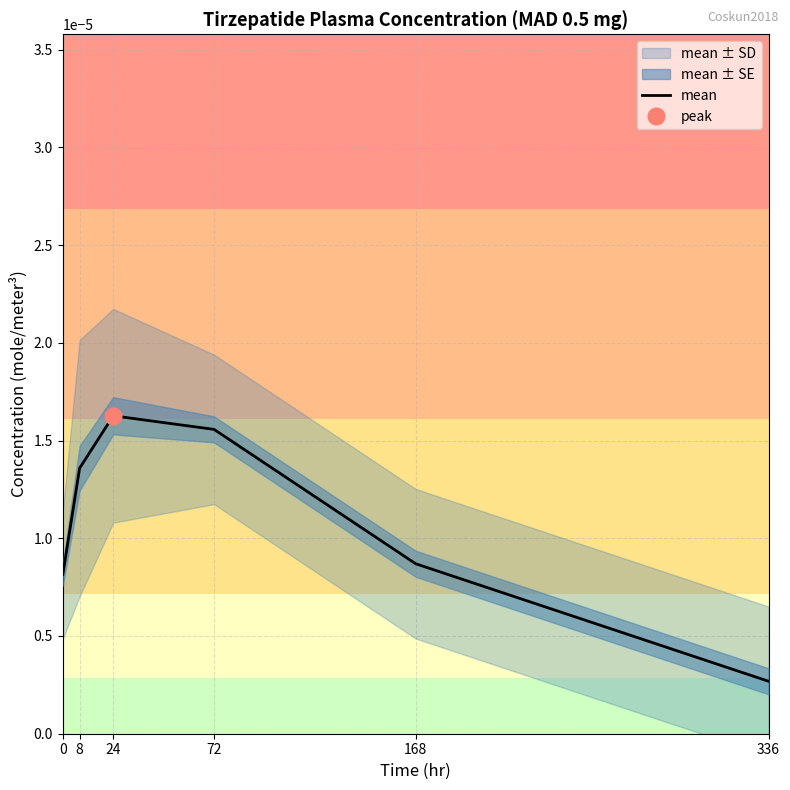

Which category has the lowest value across all series?

336